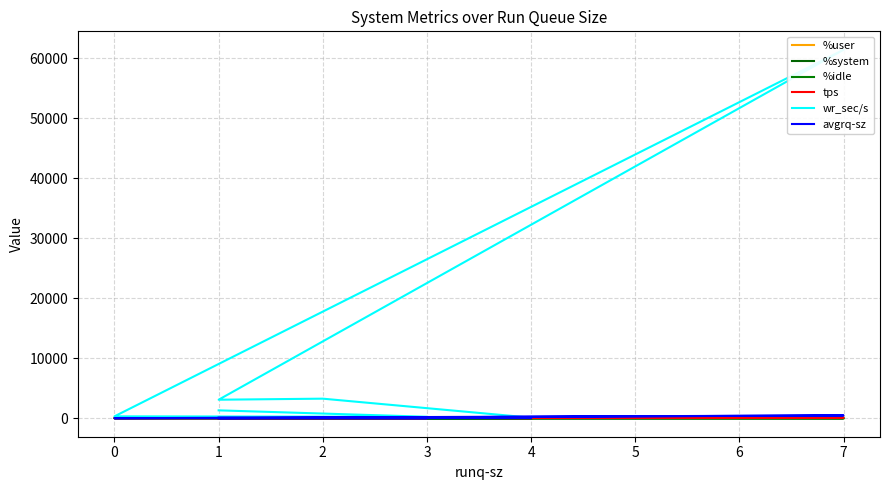

What is the total value across all series at 1?

3380.5